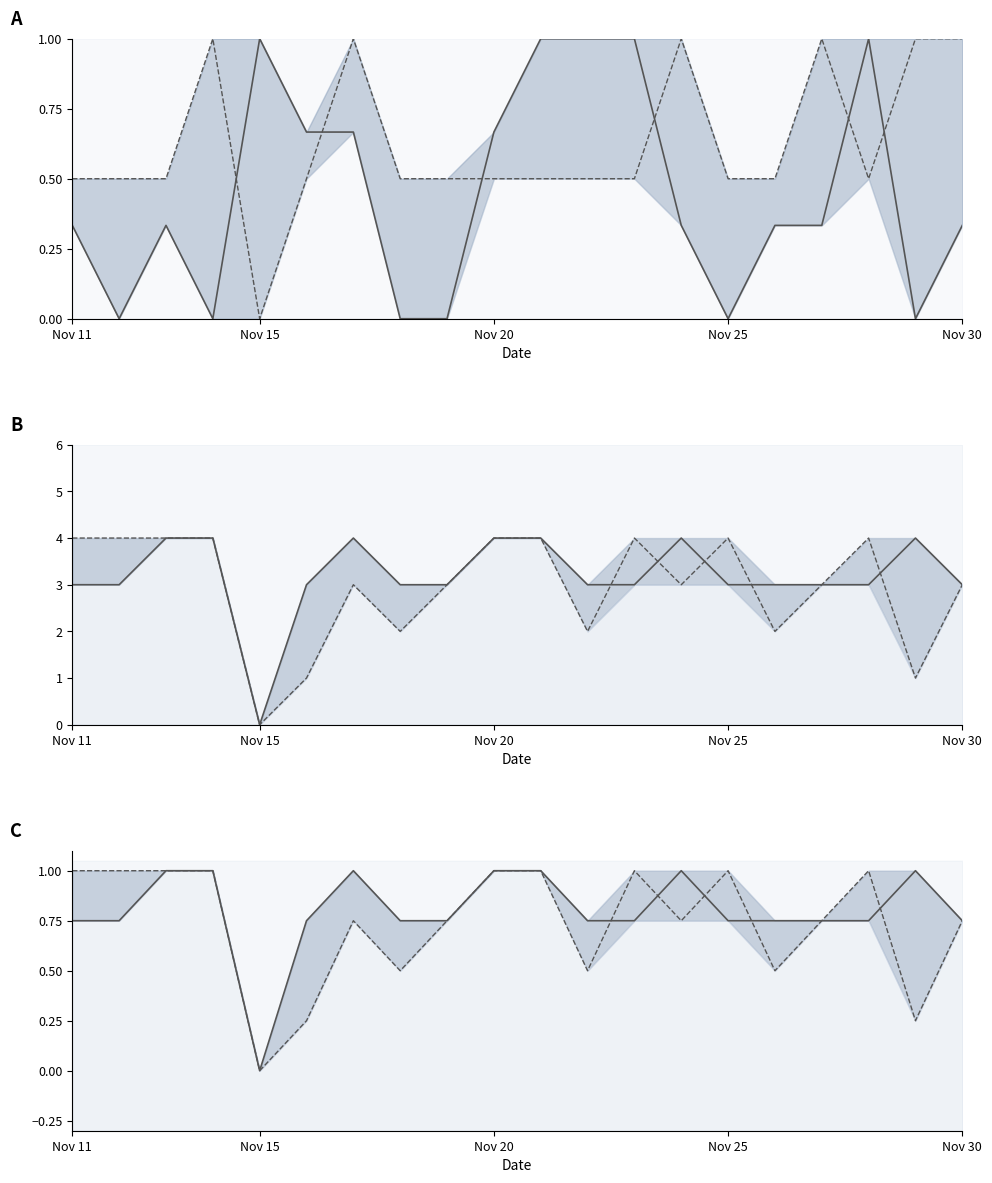

The Q66 series shows 1.9 at 12. True or false?

False